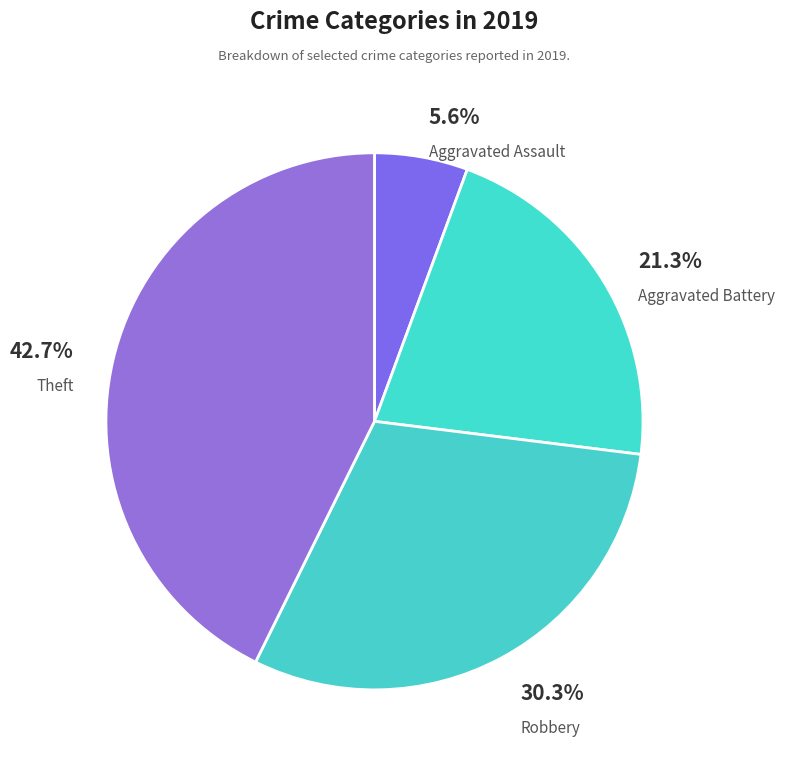

To the nearest percent, what percentage of the pie is Robbery?

30%